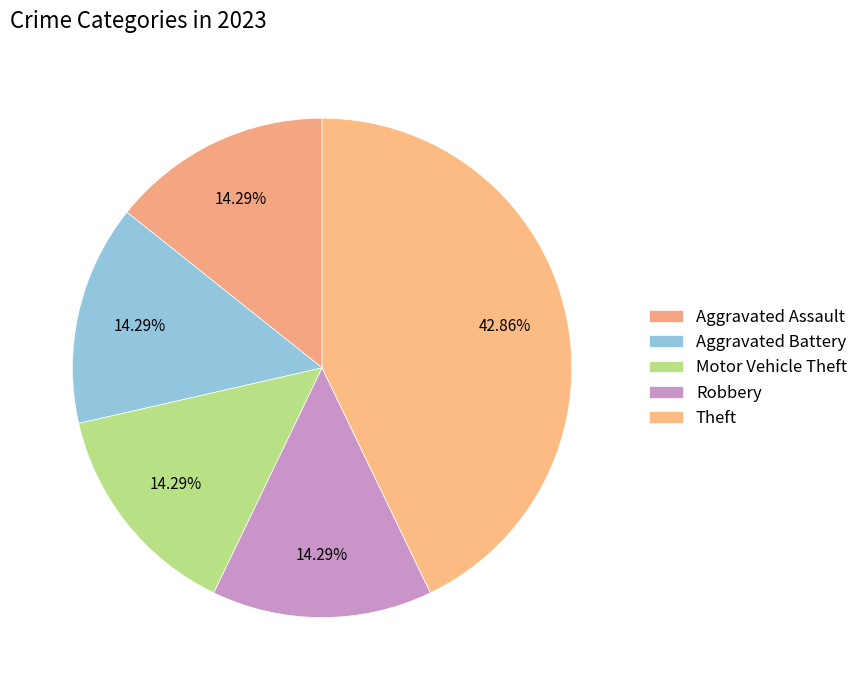

How many segments does this pie chart have?

5